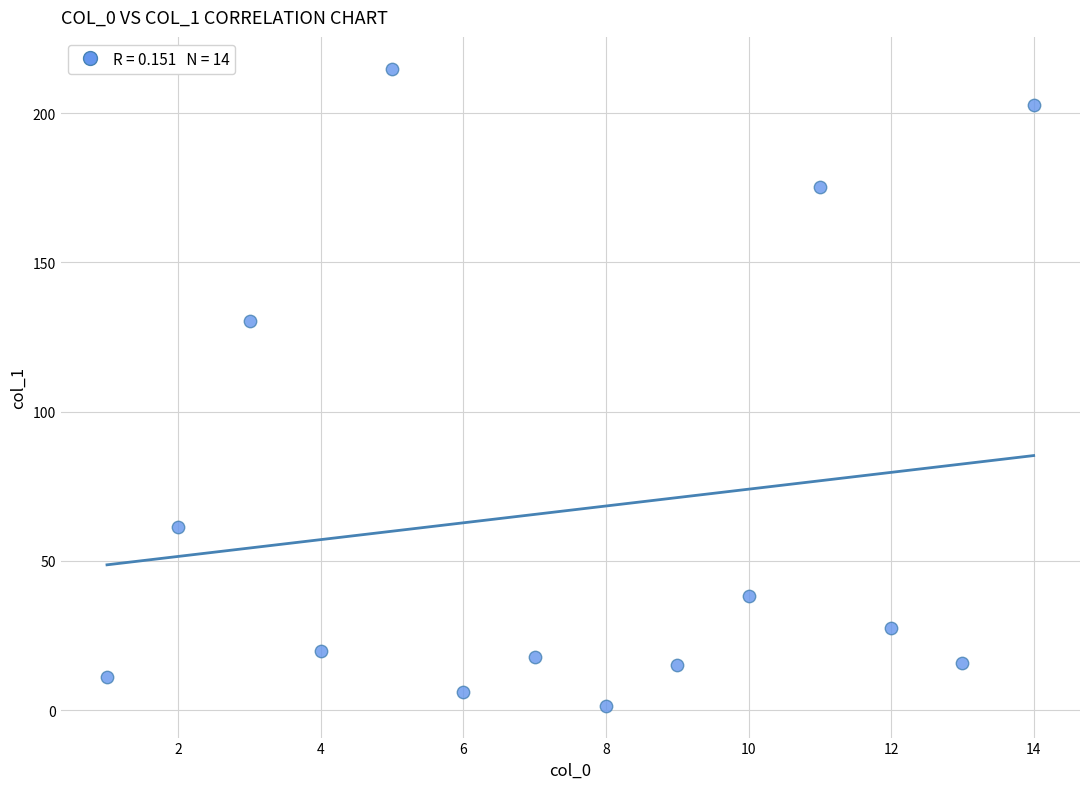

What is the range of X values (max minus min)?

13.0